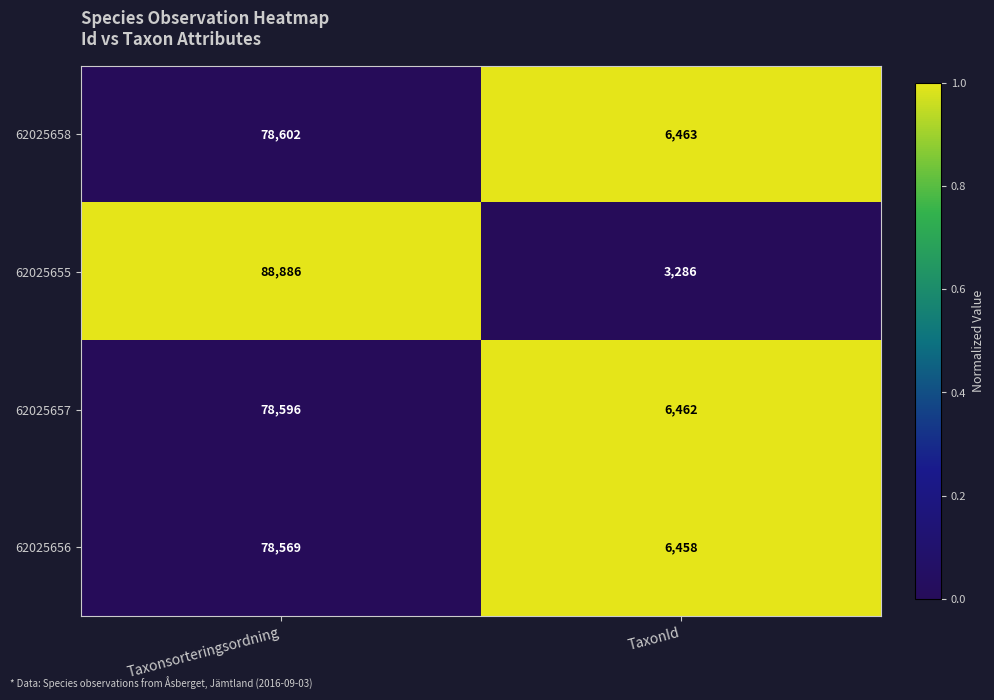

Which series changed the most between Taxonsorteringsordning and TaxonId?

62025655